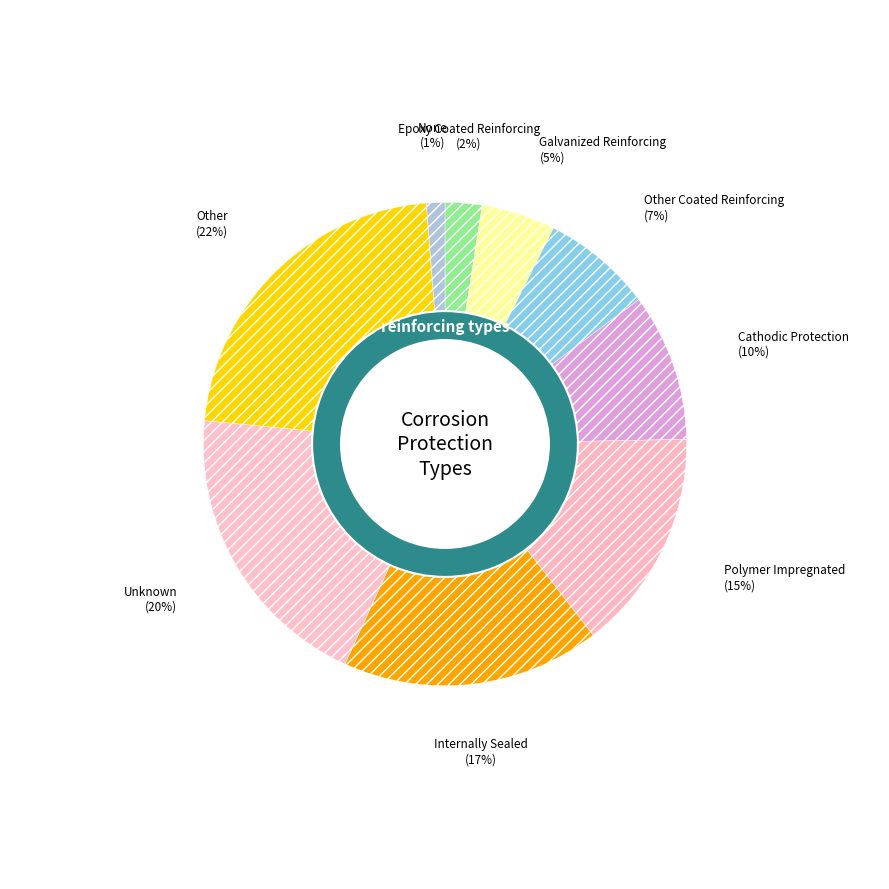

To the nearest percent, what percentage of the pie is Galvanized Reinforcing?

5%